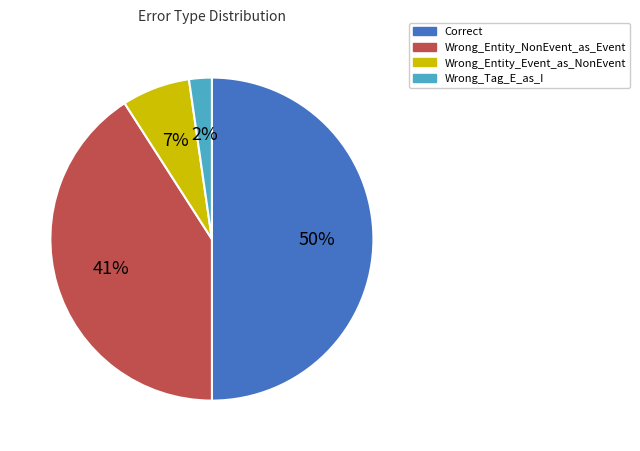

Count the number of slices in the pie.

4